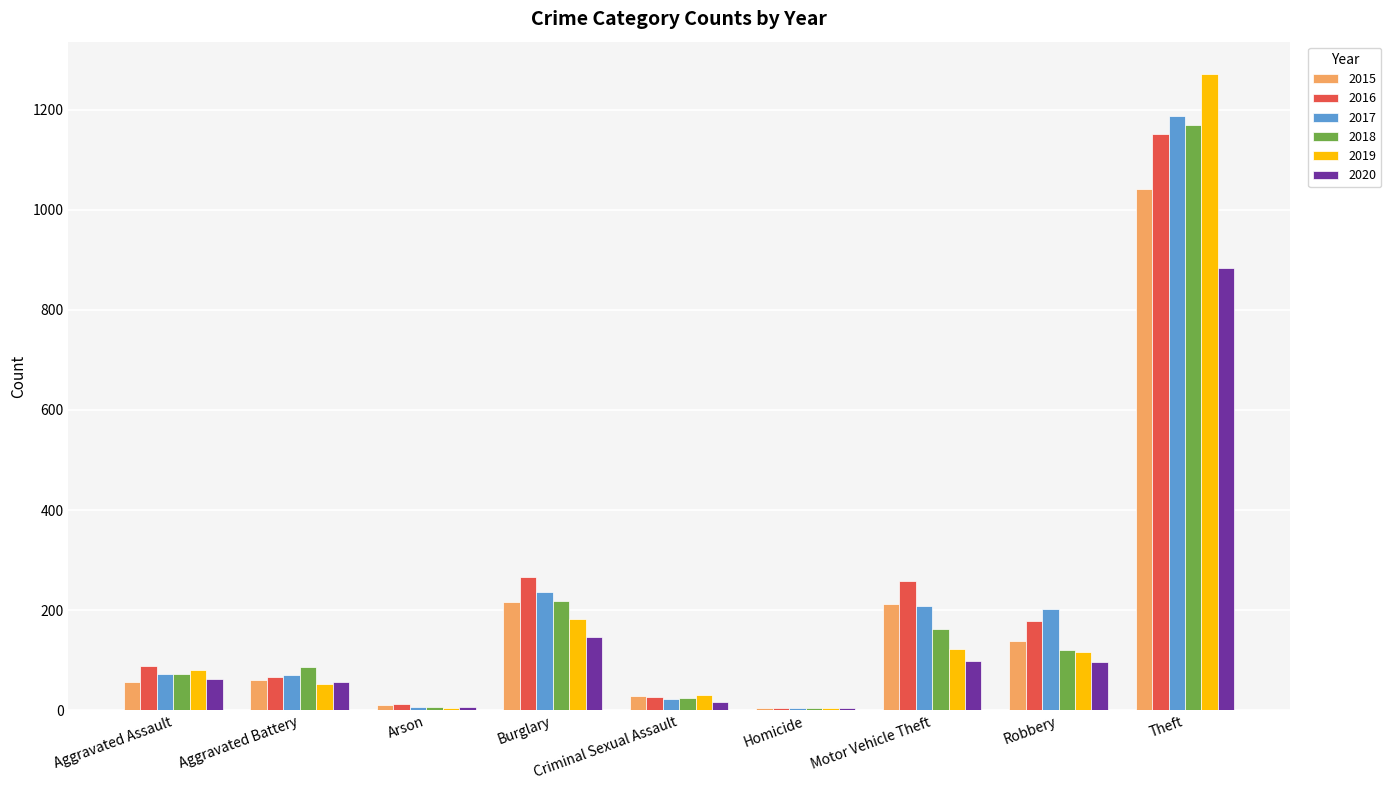

Which series changed the most between Aggravated Assault and Arson?

2016